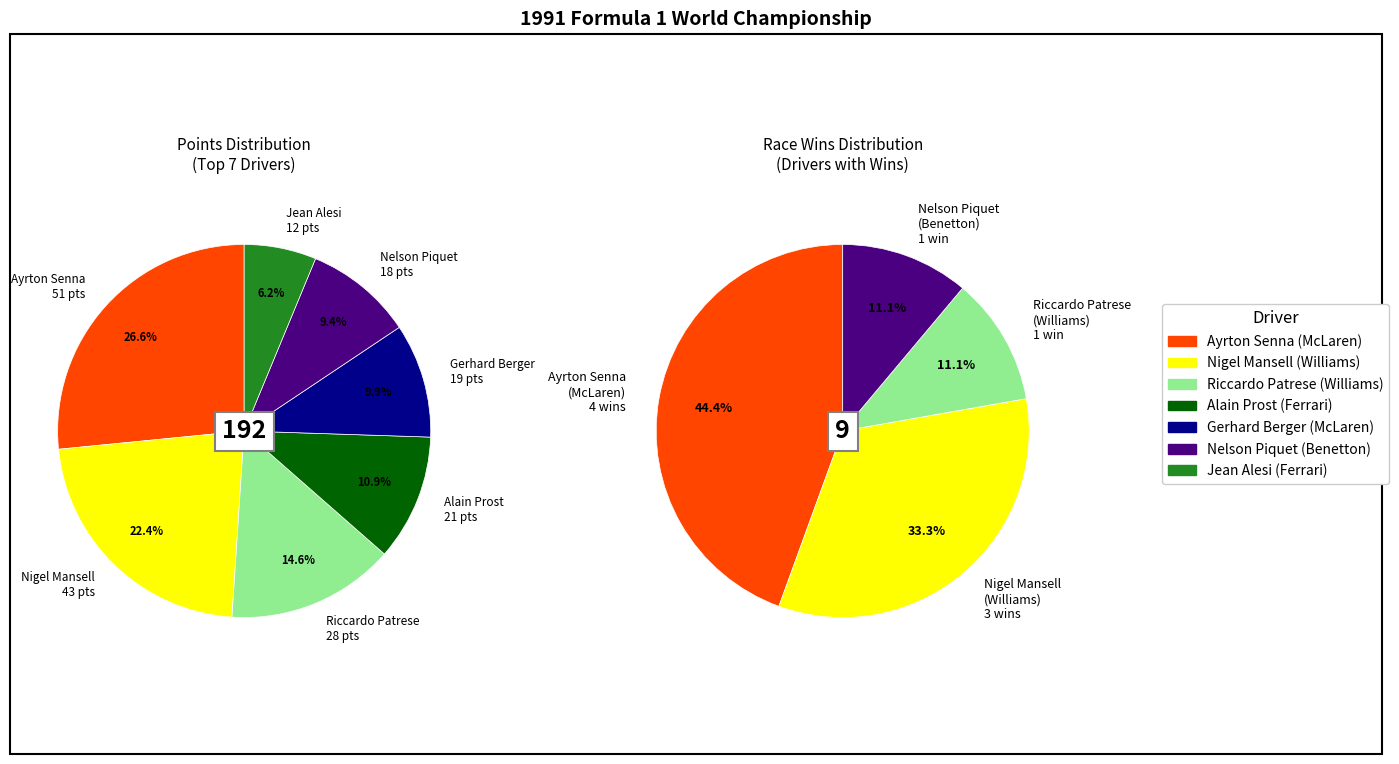

Which has a higher value, Ayrton Senna or Jean Alesi?

Ayrton Senna